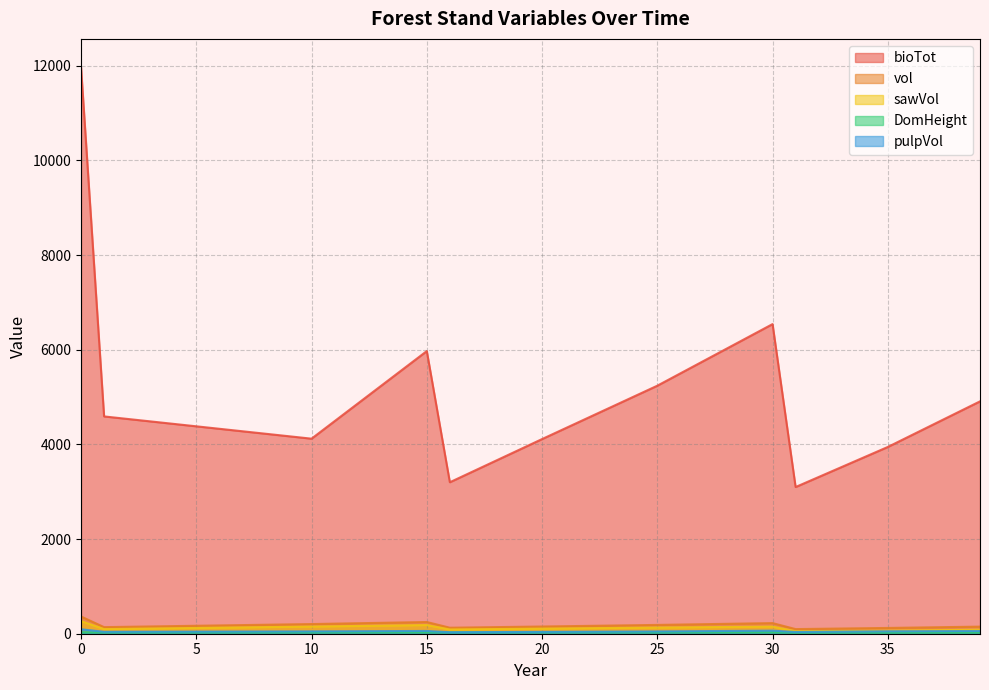

Read the DomHeight value at 38.

24.3